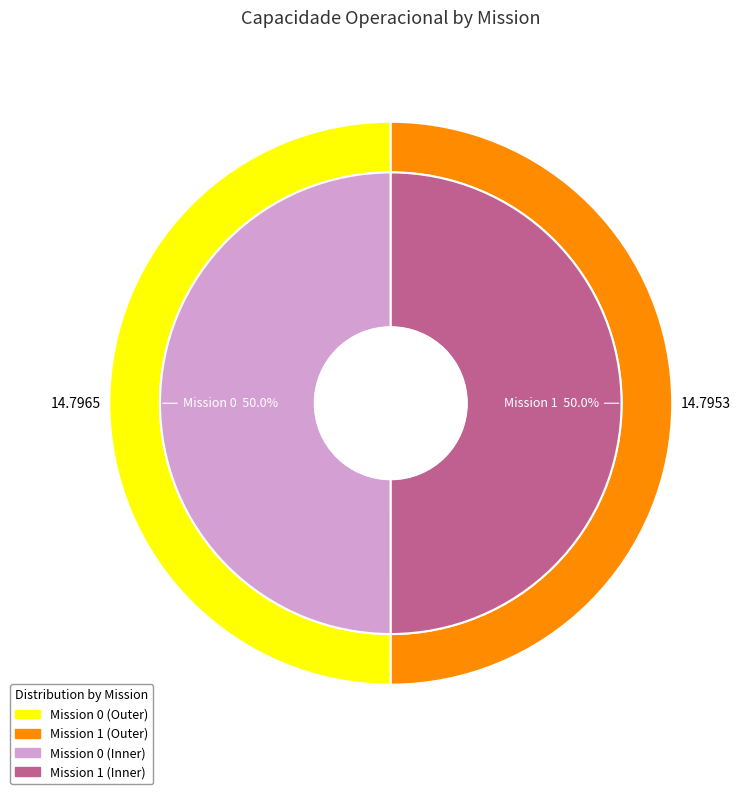

Combined, do 1 and 0 account for over 50%?

Yes